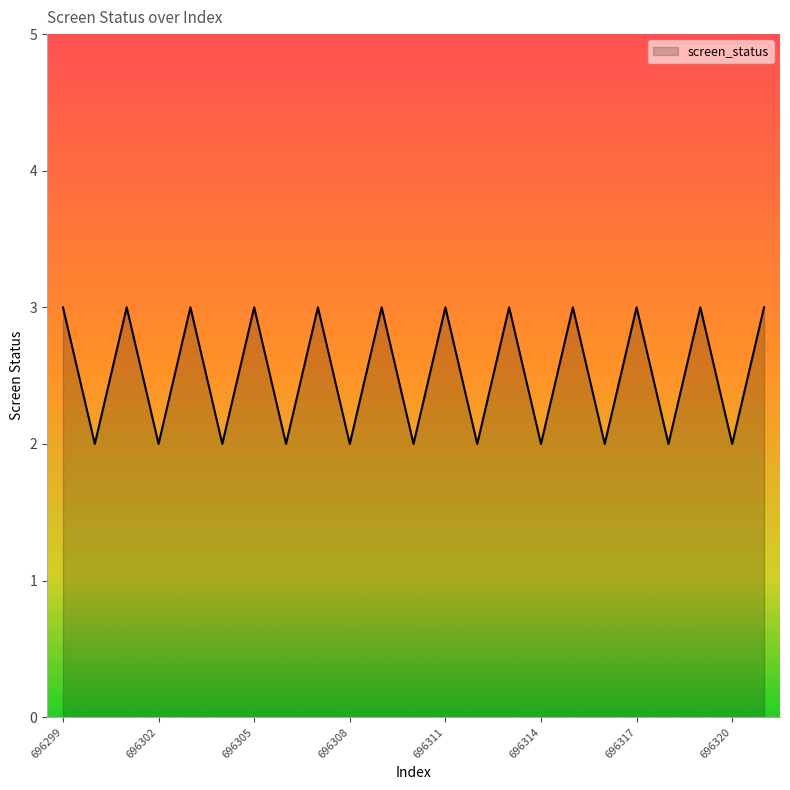

What is the minimum value shown in the chart?

2